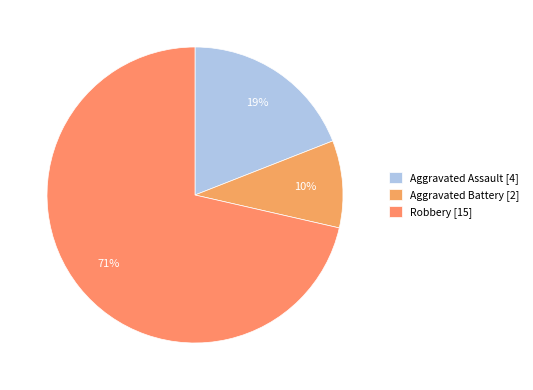

Which slice is the smallest?

Aggravated Battery [2]